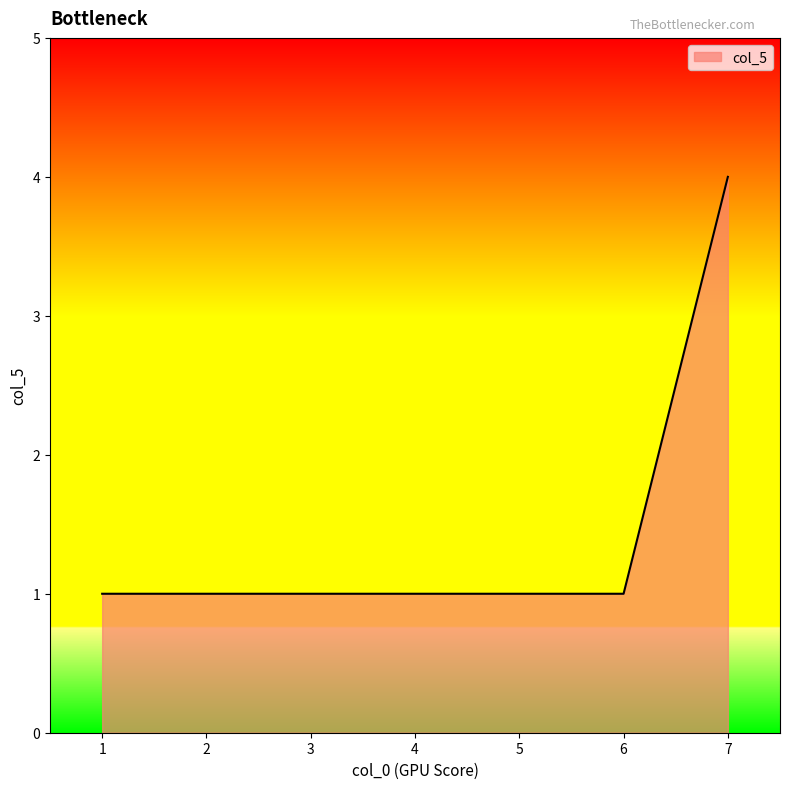

What is the approximate value at 3?

1